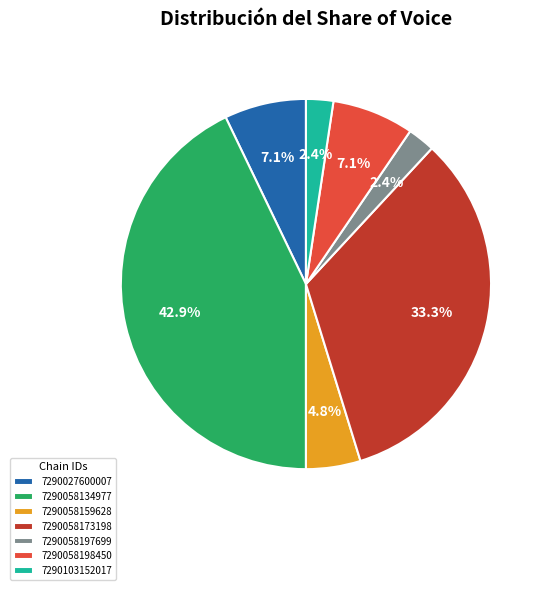

Which has a higher value, 7290058134977 or 7290027600007?

7290058134977